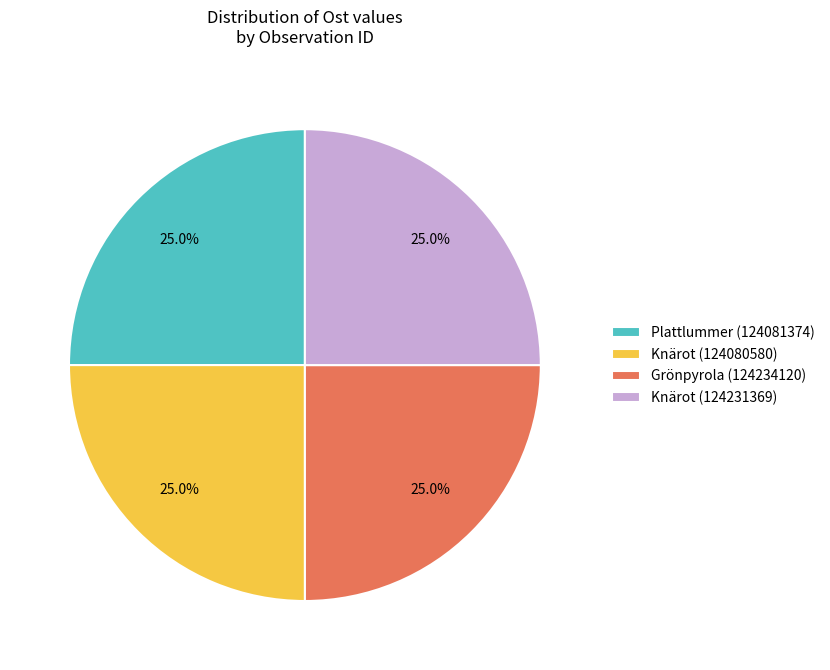

Is there any slice that represents more than half of the pie?

No